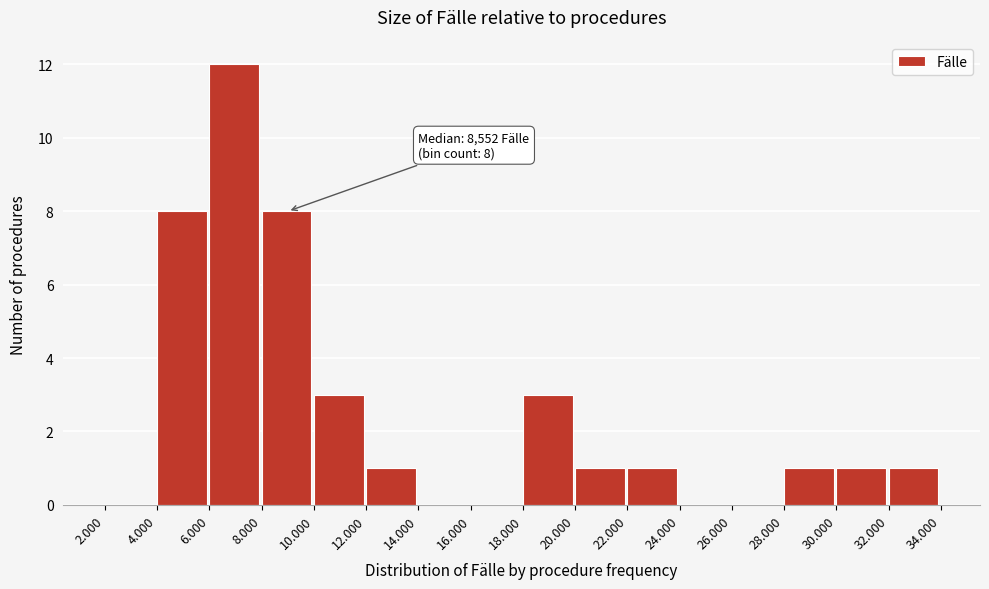

Reading left to right, what are all the values shown in this chart?

2.000=0	4.000=8	6.000=12	8.000=8	10.000=3	12.000=1	14.000=0	16.000=0	18.000=3	20.000=1	22.000=1	24.000=0	26.000=0	28.000=1	30.000=1	32.000=1